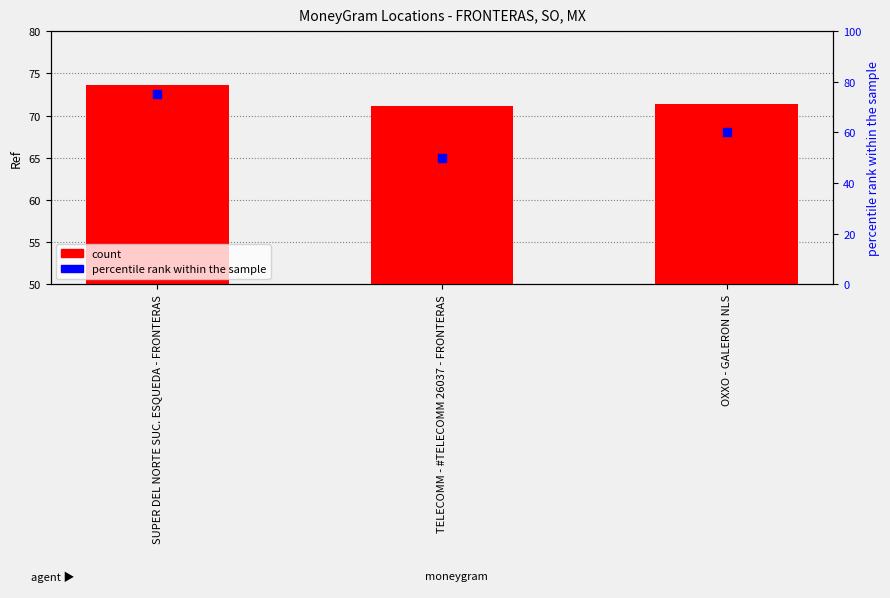

Which series reaches the maximum Y coordinate?

percentile rank within the sample